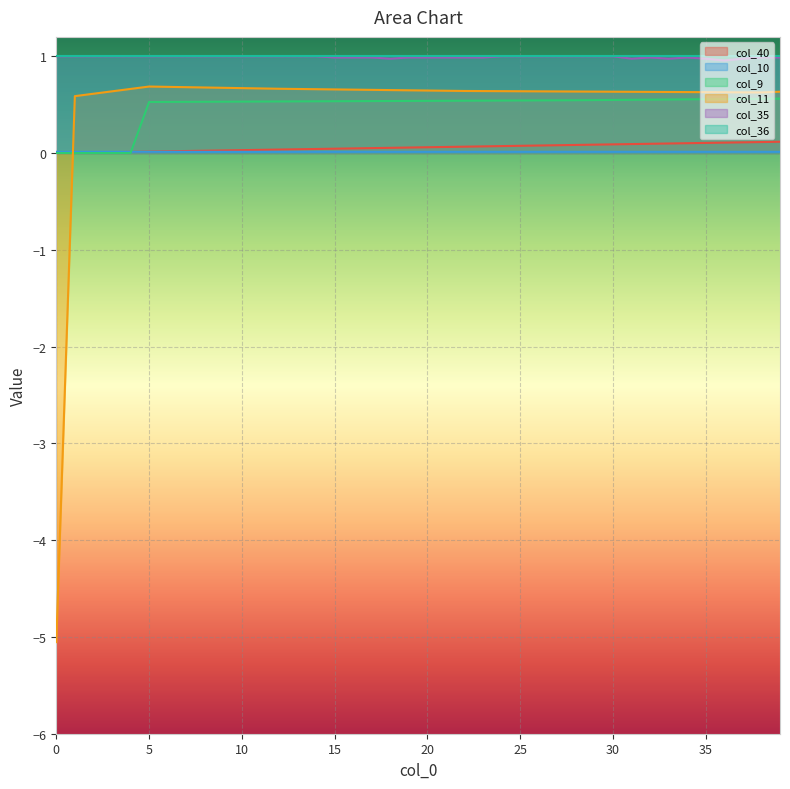

How many categories are shown in the chart?

40